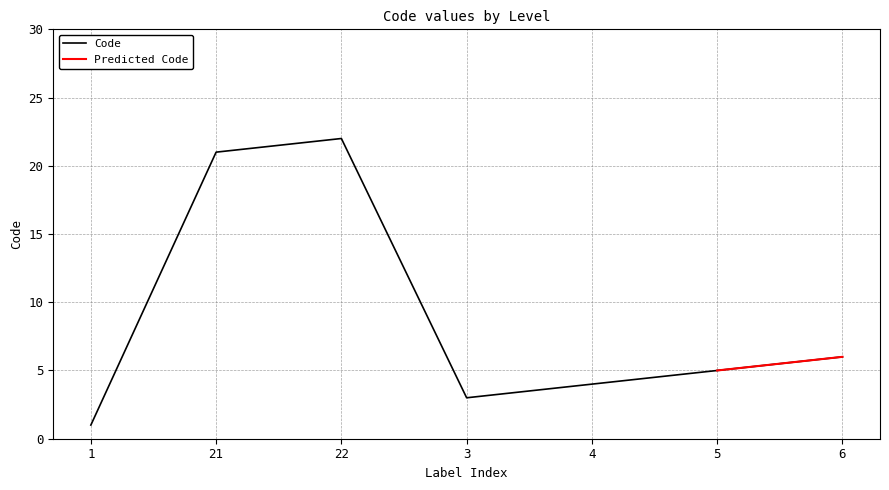

The value at 6 is 9. True or false?

False